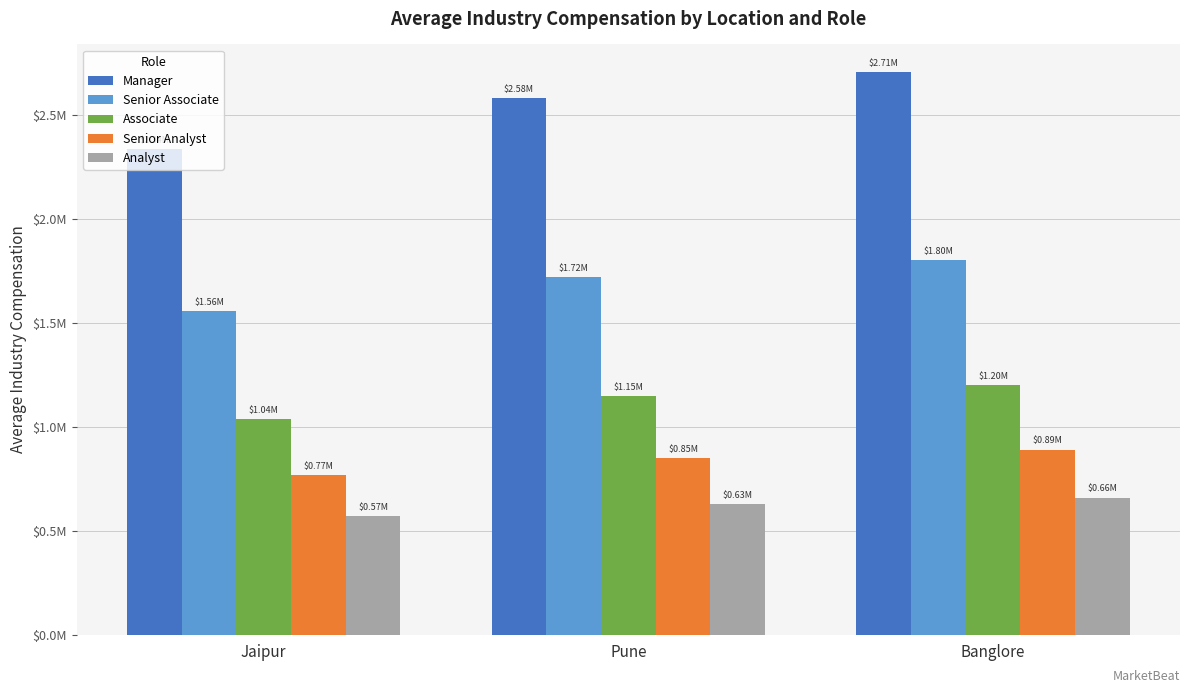

What is the difference between the highest and lowest values at Banglore?

2046412.5